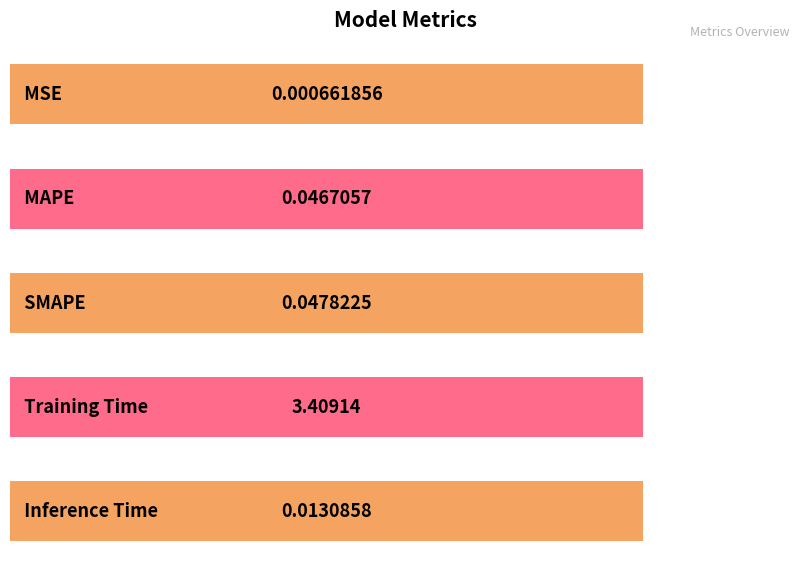

Reading left to right, list all the values displayed in this chart.

0.0	0.0	0.0	3.4	0.0